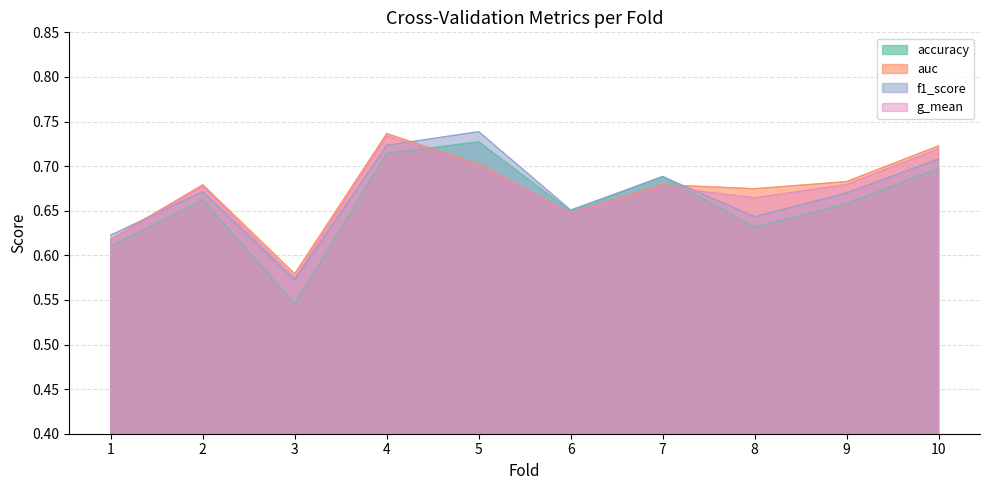

True or false: g_mean has a value of 0.7 at 2.

True